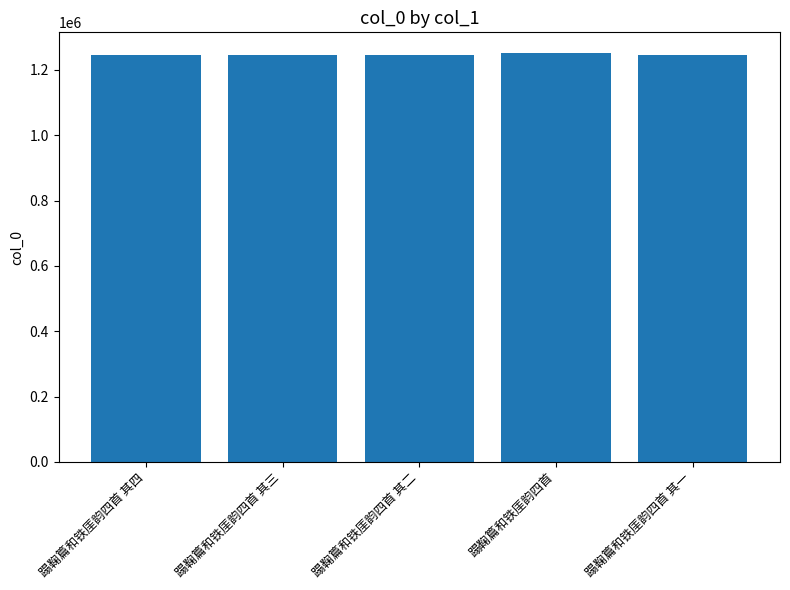

What is the smallest value displayed?

1244919